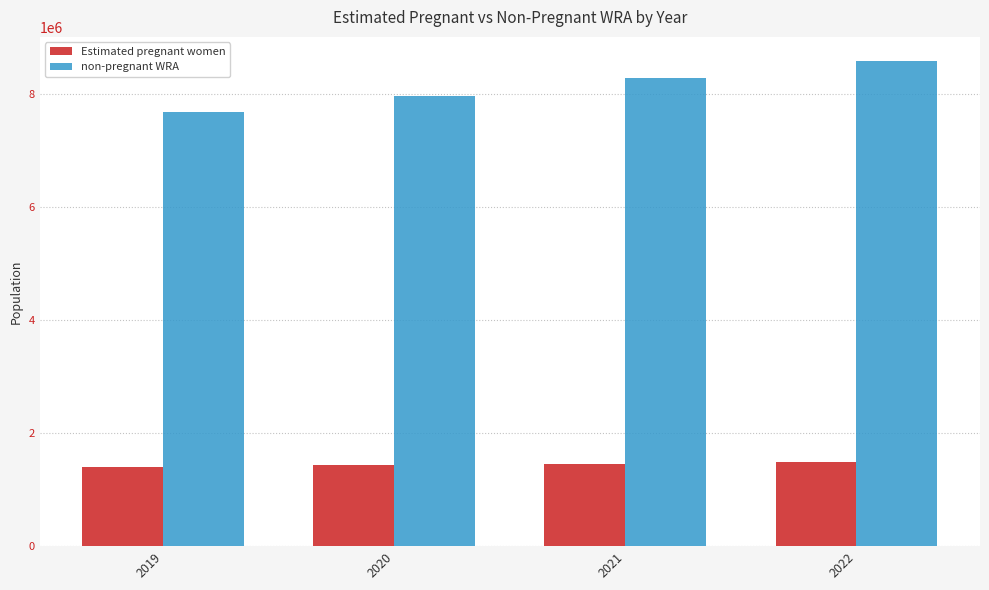

The value of non-pregnant WRA at 2022 is 8579926.8. True or false?

True